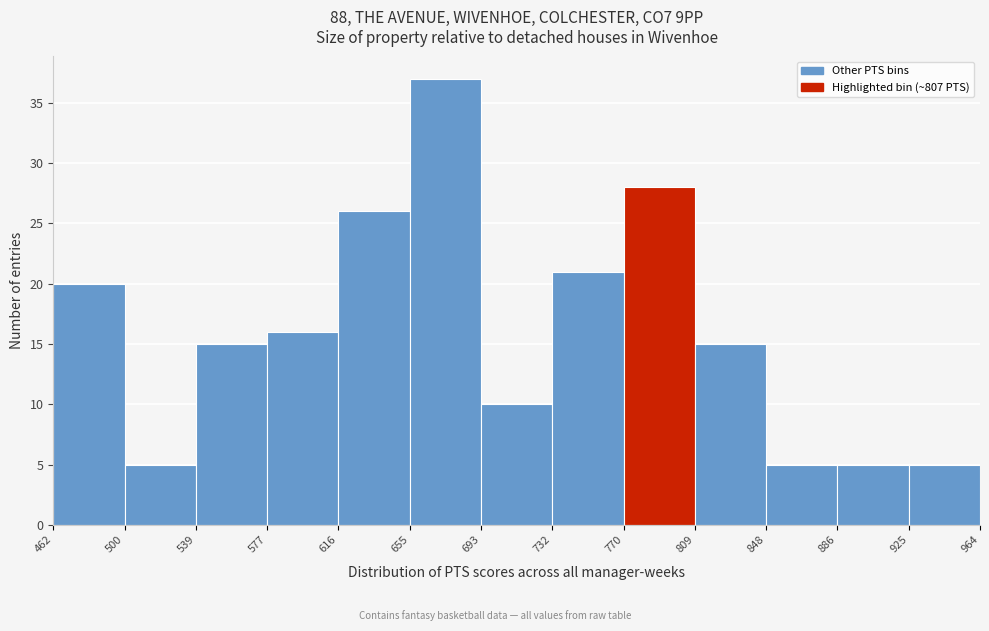

Reading left to right, list every bar in this chart as the range it spans on the x-axis followed by its height. The values are not printed on the chart, so give them approximately, as read against the axis.

462 to 500: 20
500 to 539: 5
539 to 577: 15
577 to 616: 16
616 to 655: 26
655 to 693: 37
693 to 732: 10
732 to 770: 21
770 to 809: 28
809 to 848: 15
848 to 886: 5
886 to 925: 5
925 to 964: 5